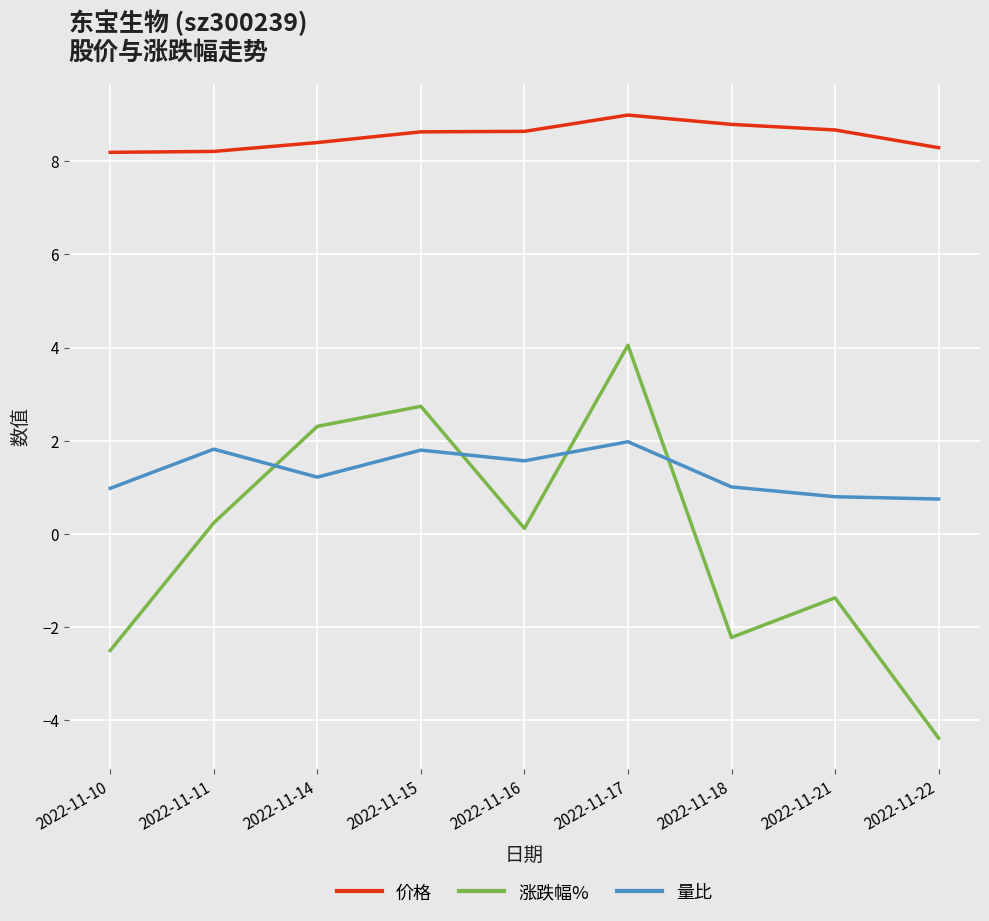

What is the average value of the 价格 series?

8.5